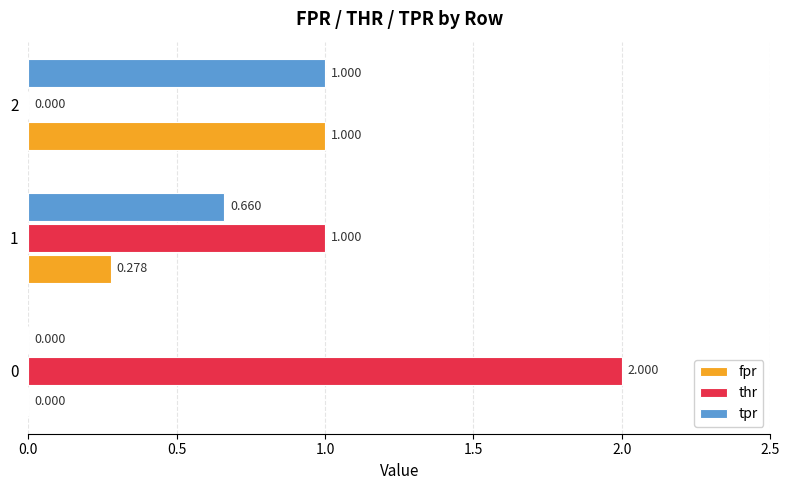

Is the value of thr at 0 greater than the value of fpr at 1?

Yes